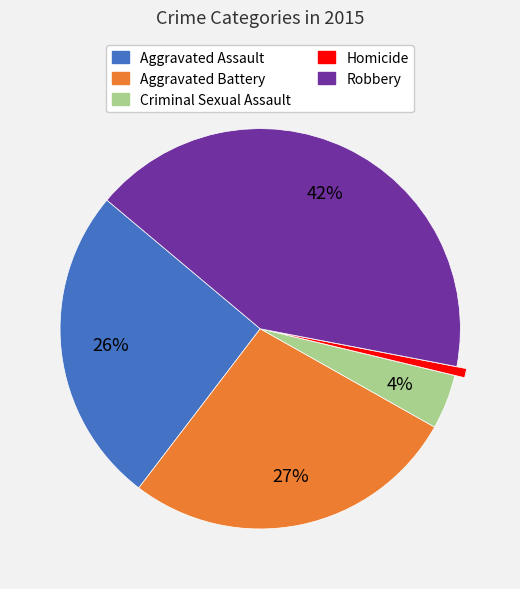

Is it true that Homicide is 1% of the pie?

True